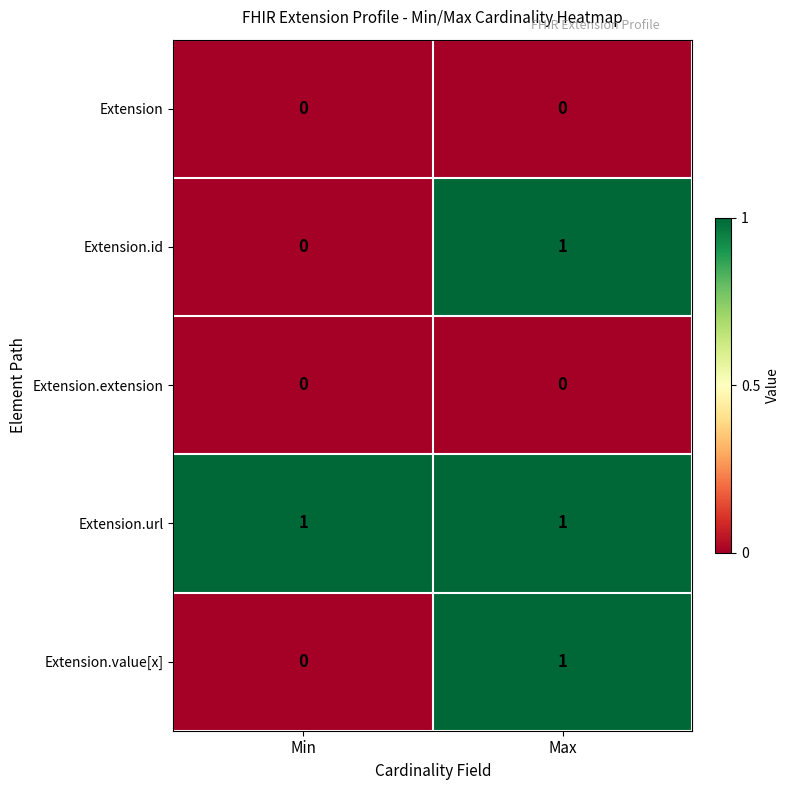

Is it true that Extension.extension equals 0 at Min?

True